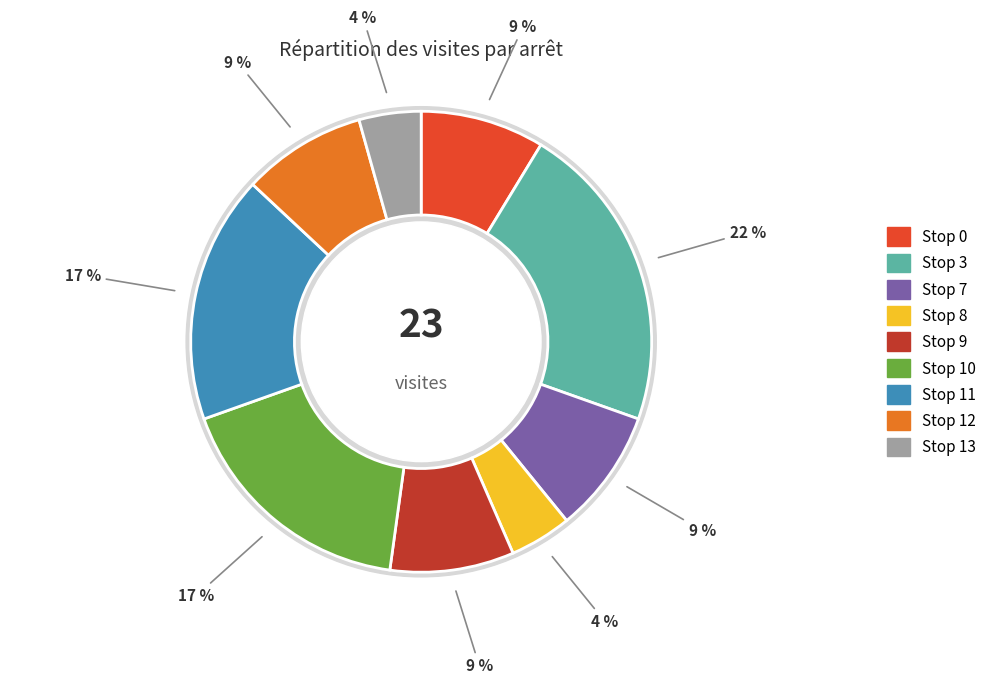

Does Stop 13 account for over 50% of the chart?

No